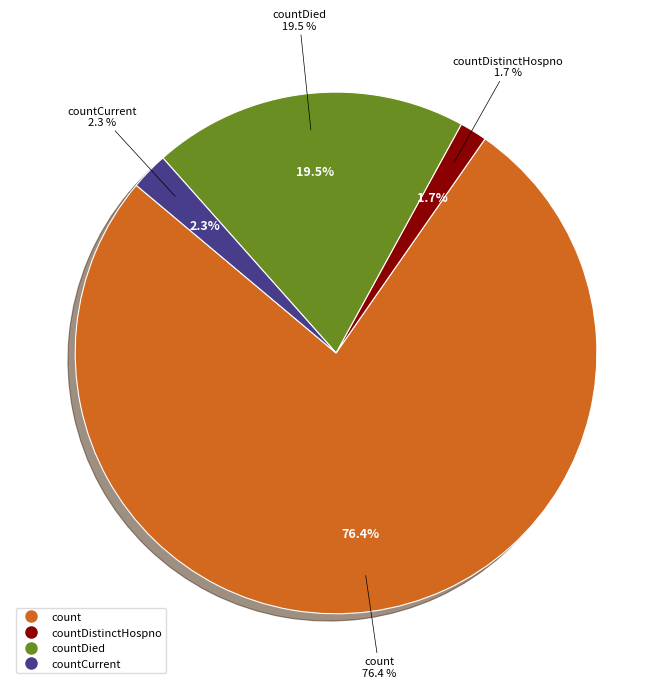

To the nearest percent, what portion does countDied represent?

20%